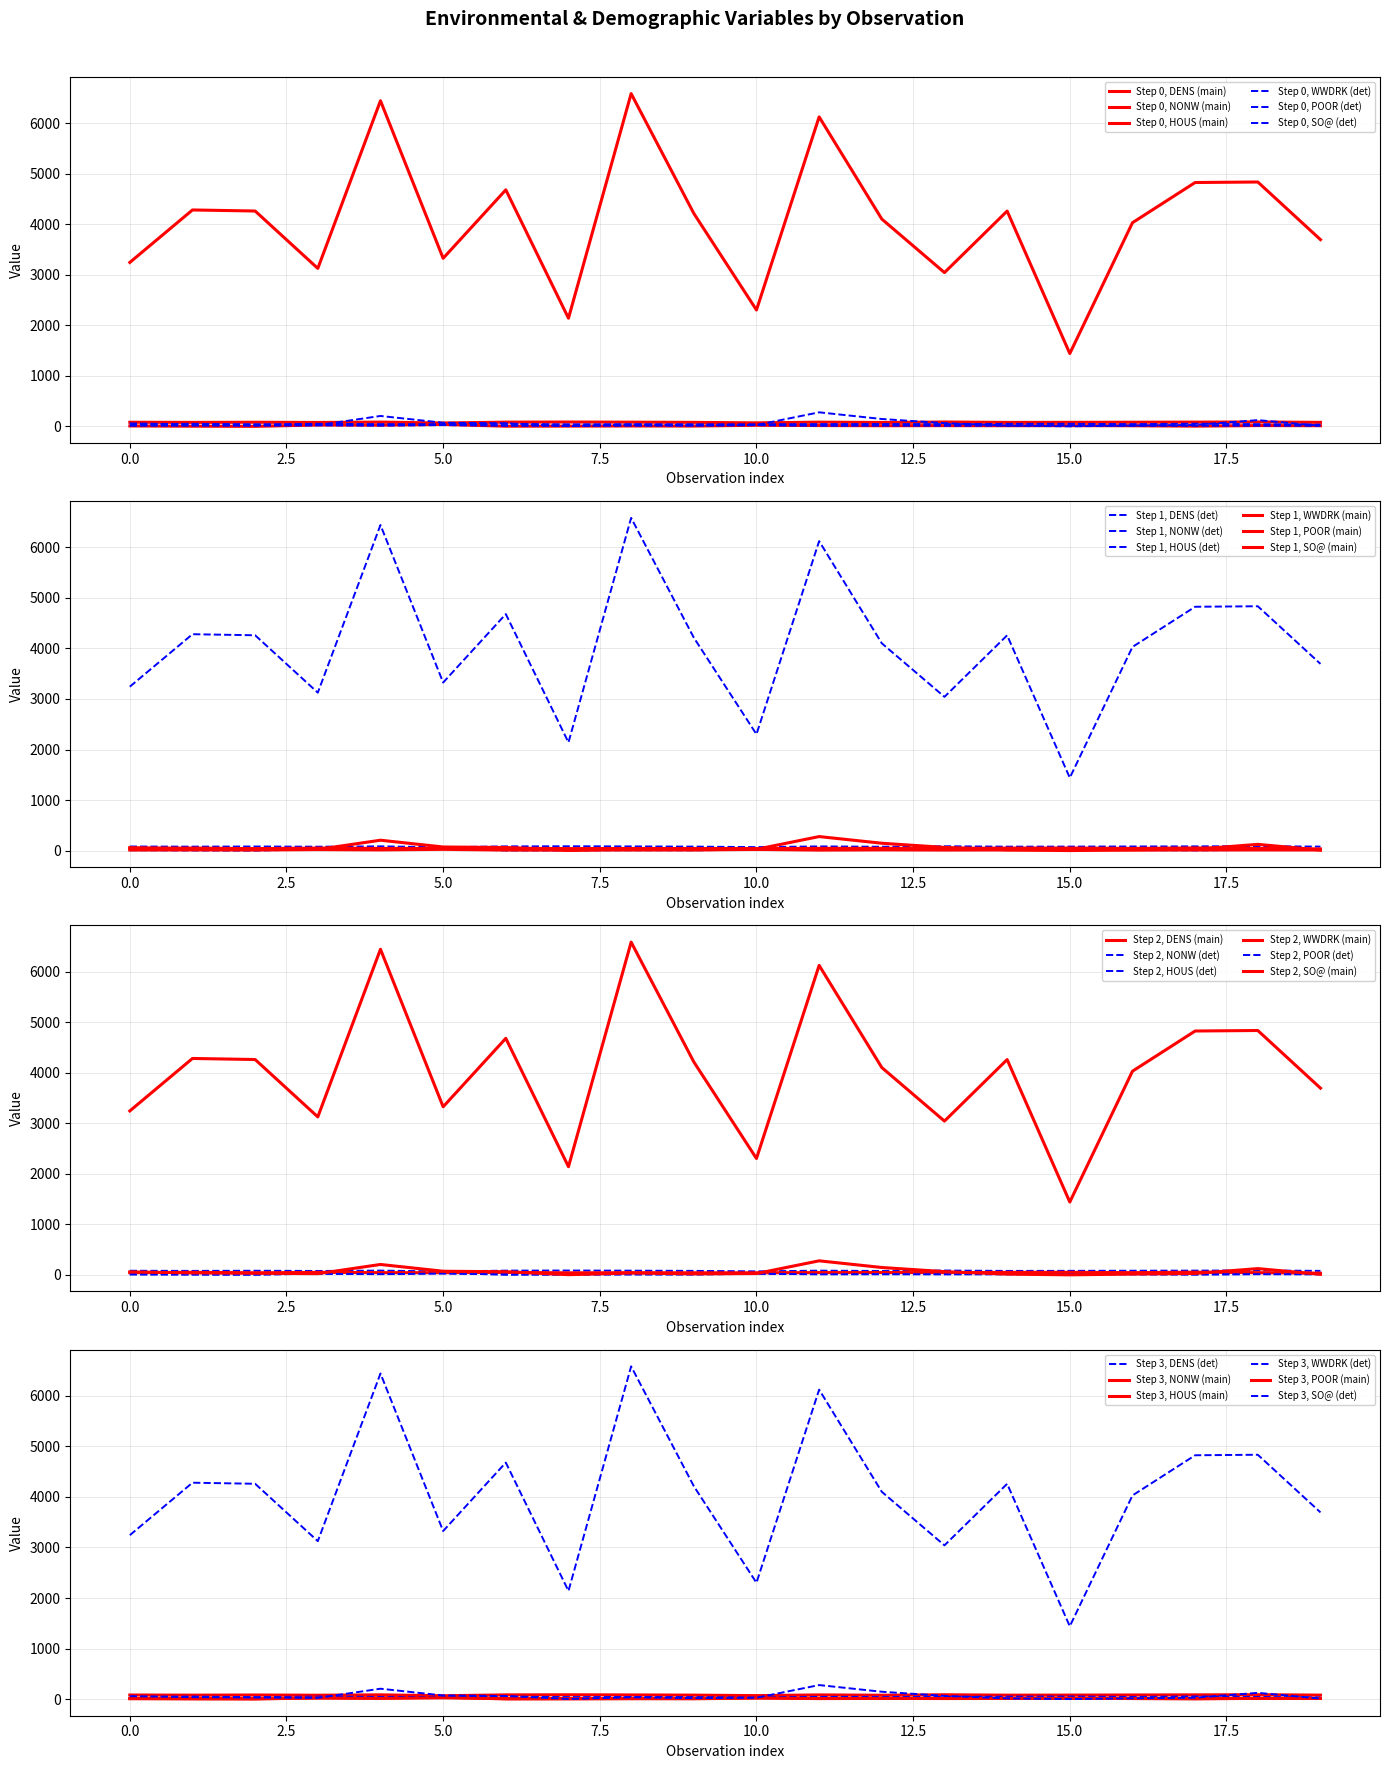

What is the difference between the POOR values at 18 and 15?

2.5